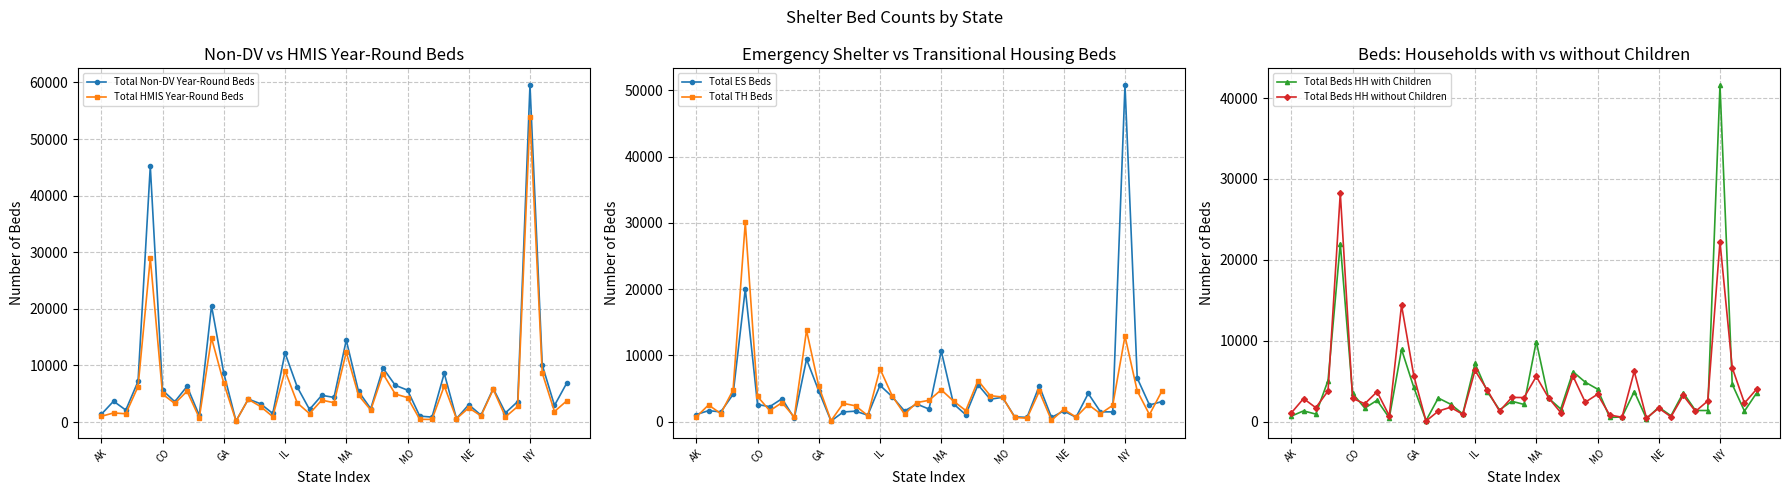

What is the value of the Total TH Beds point at the 32nd from the left?

695